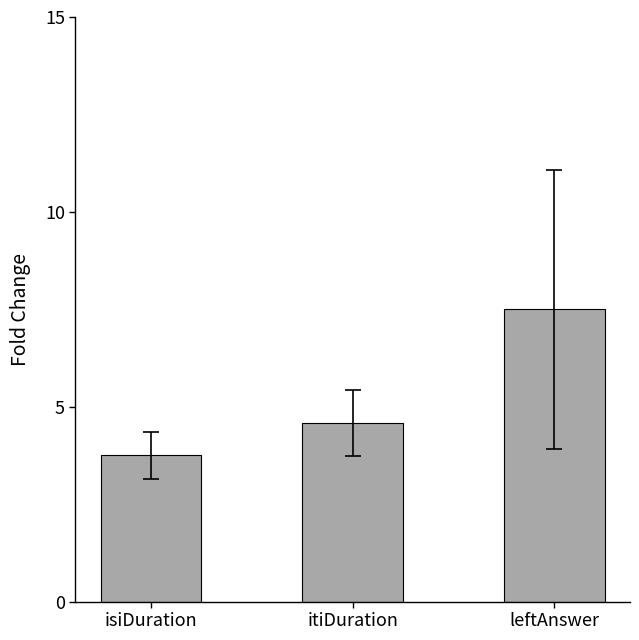

The value at leftAnswer is 7.5. True or false?

True